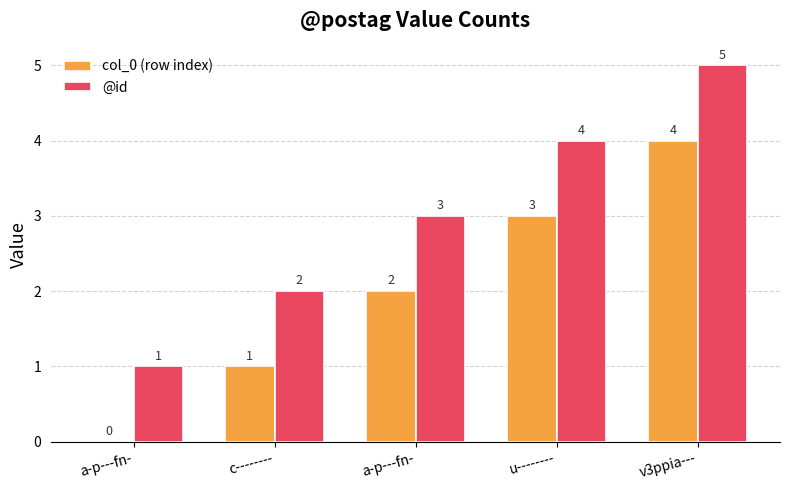

At which category is the sum across all series the highest?

v3ppia---